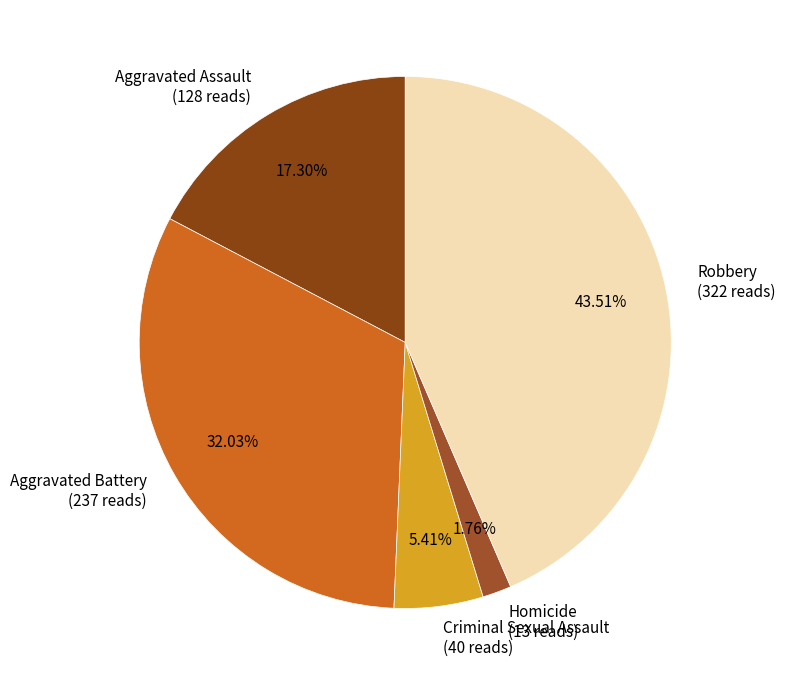

Which category has the smallest portion of the pie?

Homicide